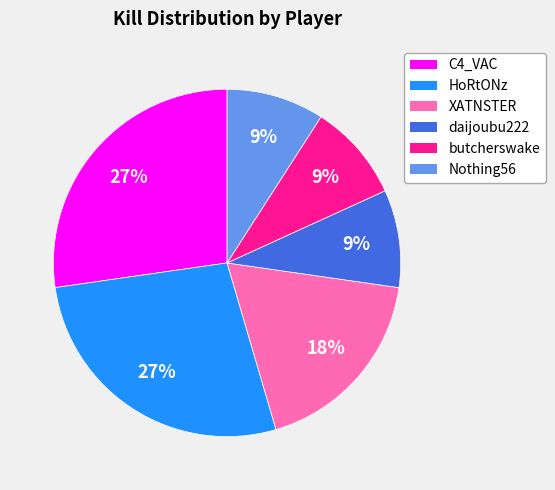

Is the sum of C4_VAC and HoRtONz greater than half?

Yes